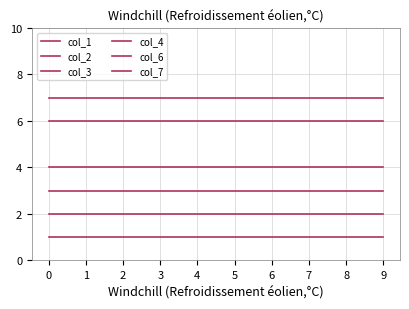

How many lines are shown in the chart?

6